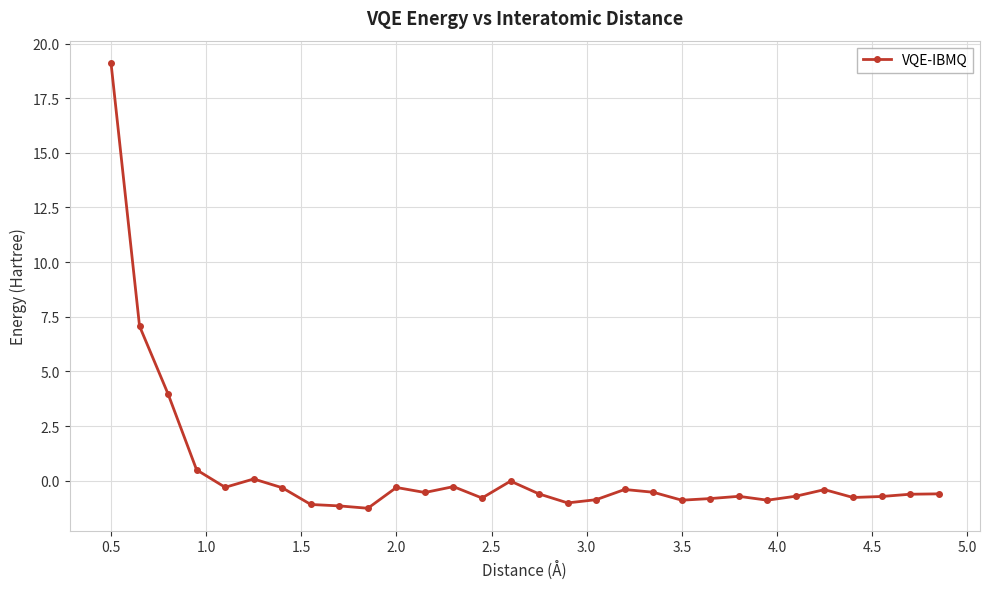

What is the average value?

0.5